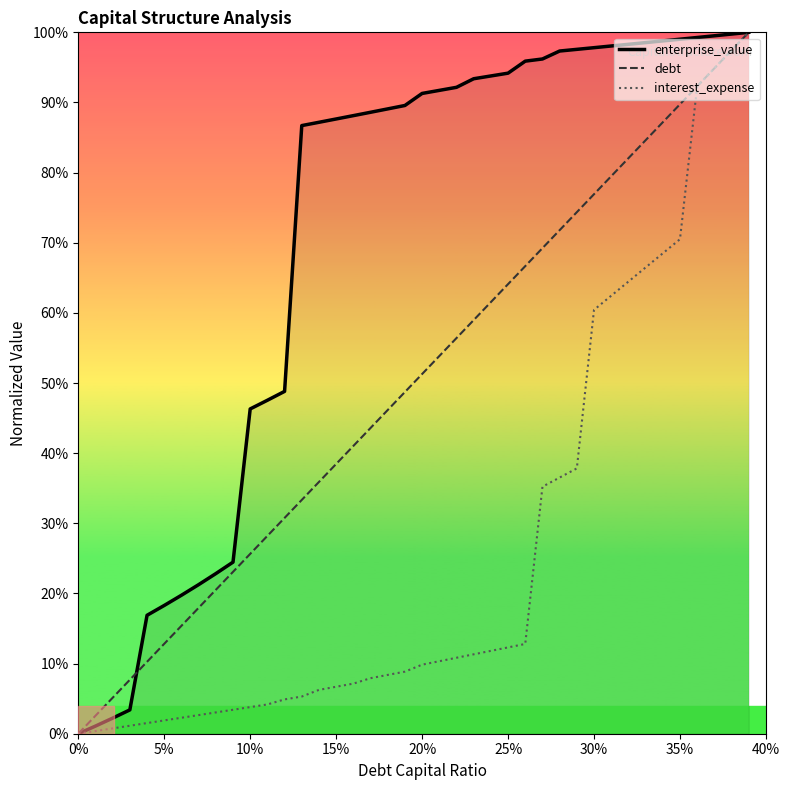

True or false: enterprise_value and debt cross at least once.

True